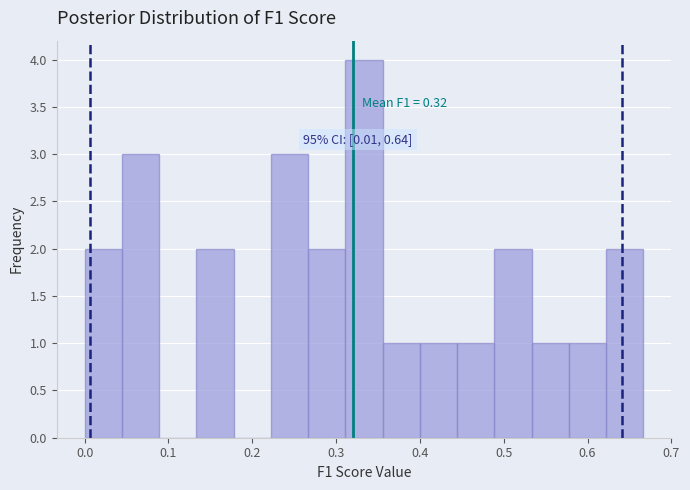

Which range on the x-axis has the tallest bar?

0.31 to 0.36